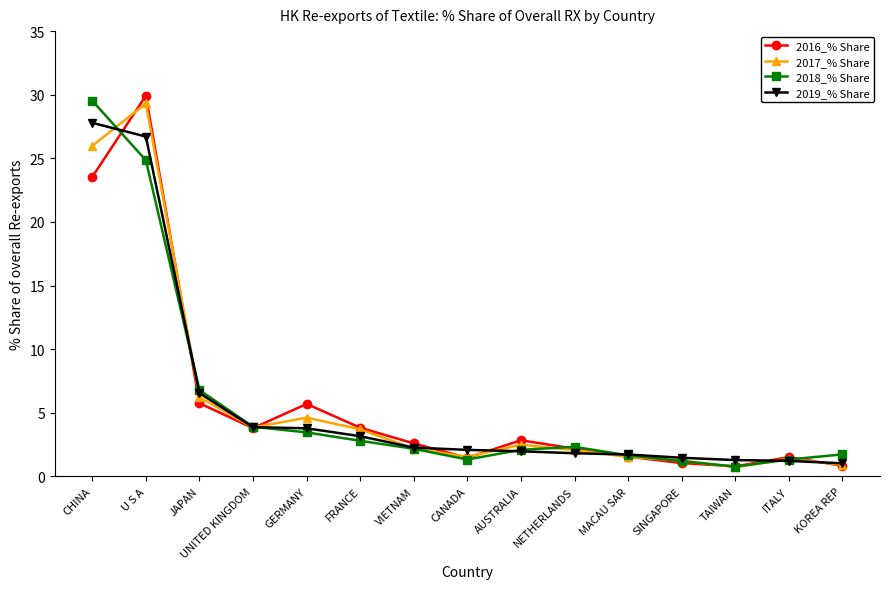

Where is 2019_% Share nearest to the value 14?

JAPAN